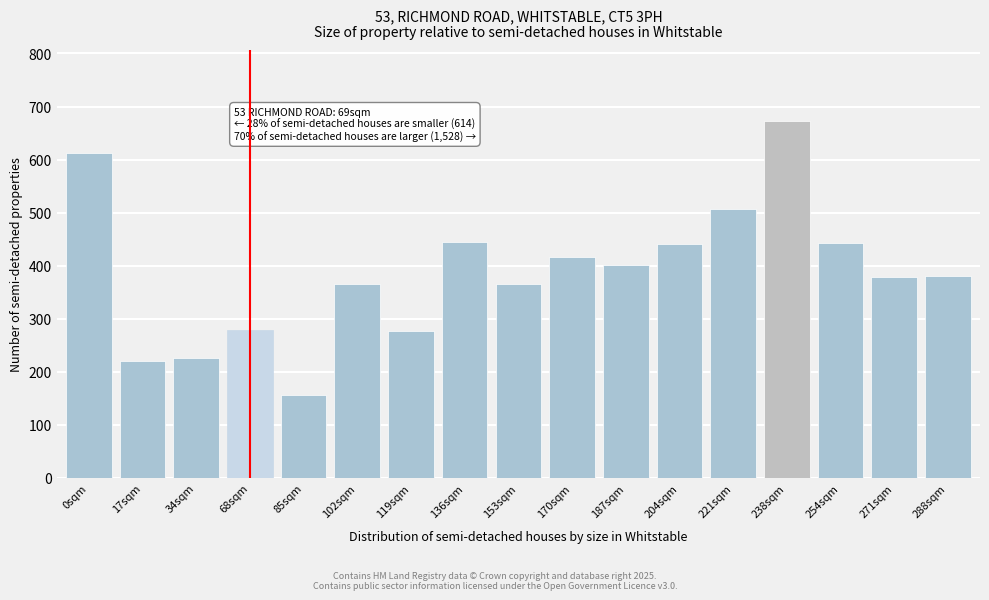

The chart shows a value of 645 at 288sqm. True or false?

False